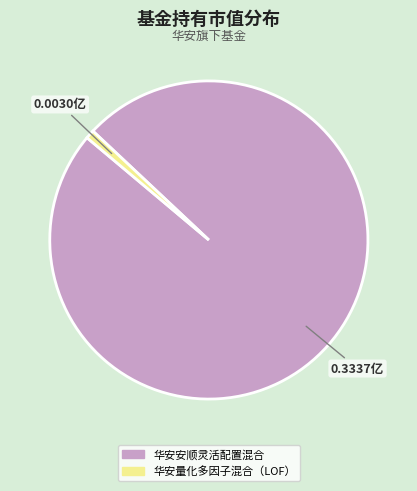

Is it true that 华安安顺灵活配置混合 is 89% of the pie?

False